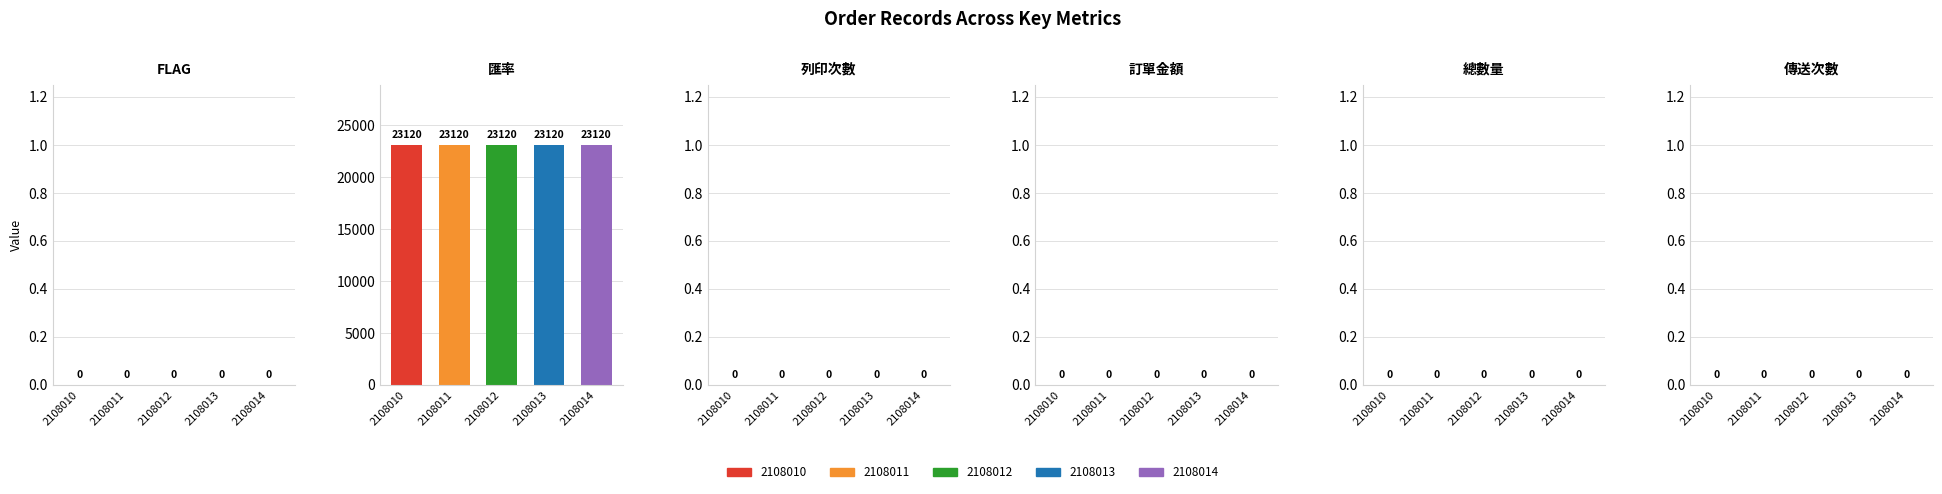

How many bars are there in total?

30